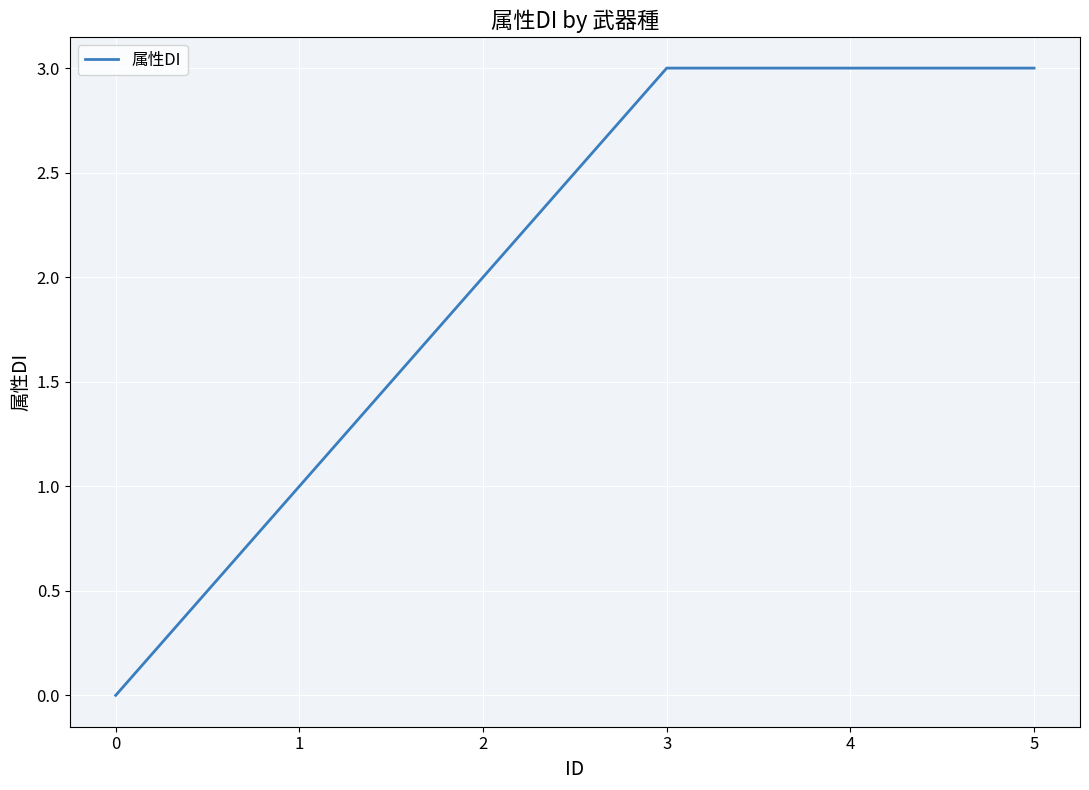

How many distinct data groups are displayed?

1